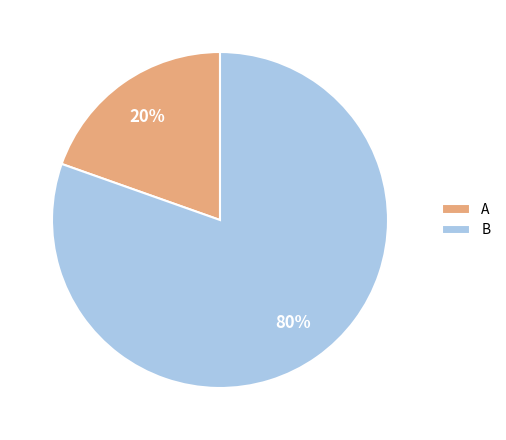

Is it true that B is 66% of the pie?

False